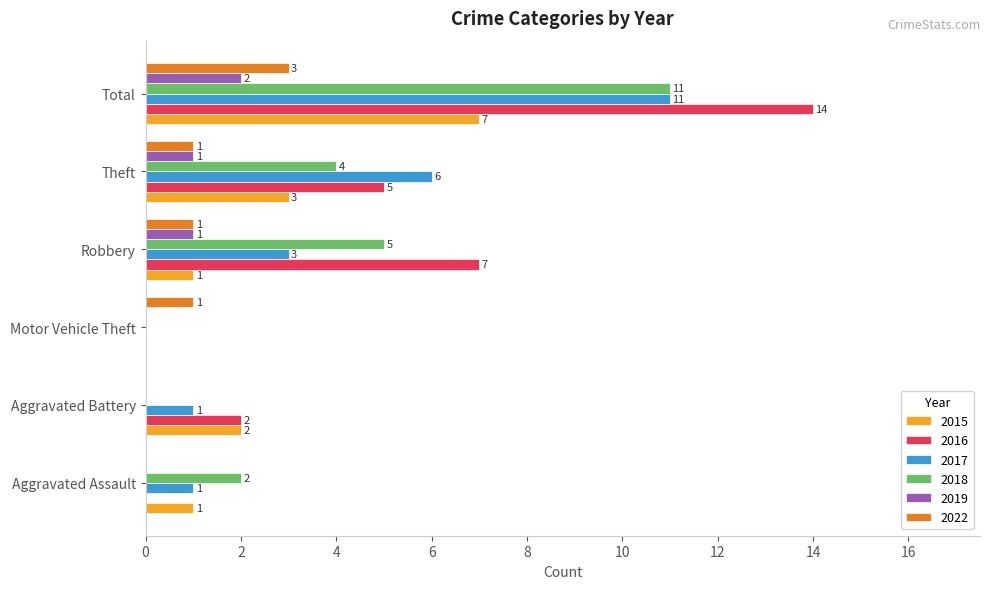

Which series has the largest total across all categories?

2016